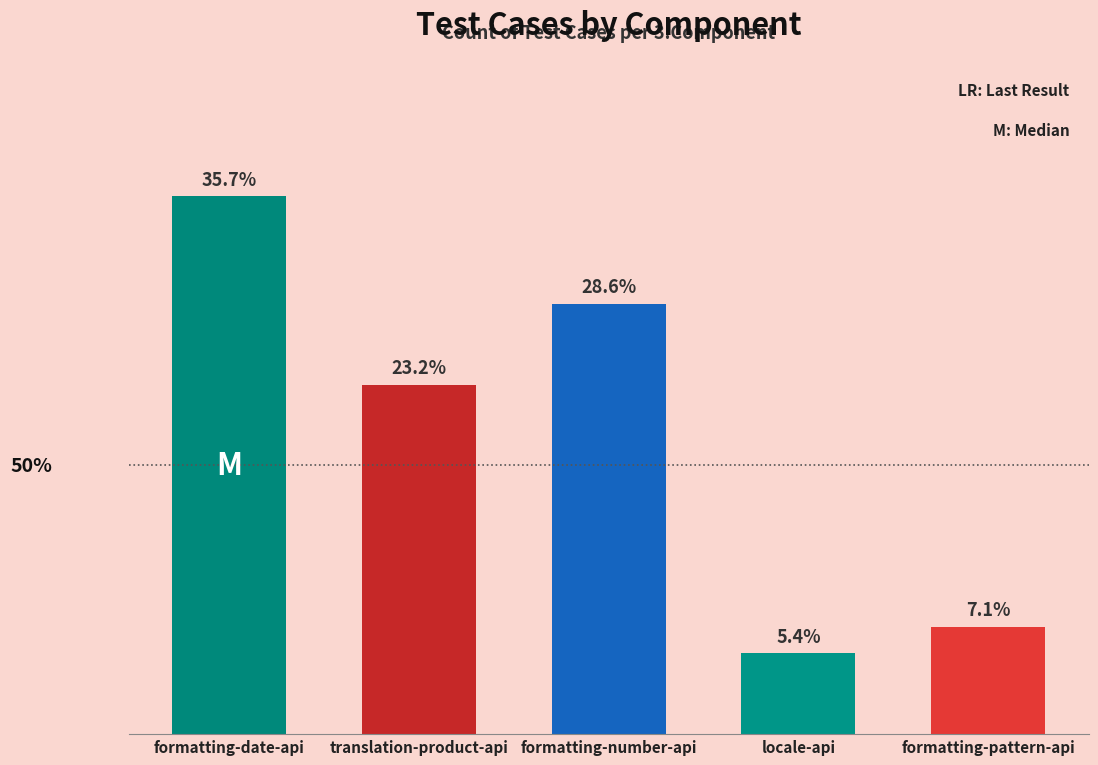

What is the label of the 4th bar from the right?

translation-product-api